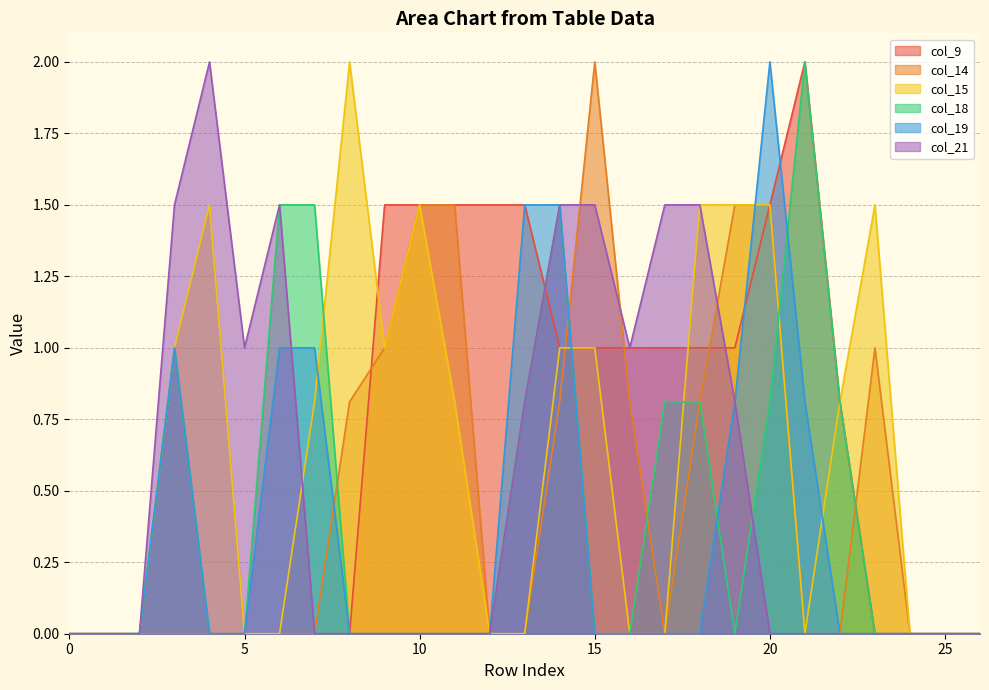

Does the chart display data point markers on the line(s)?

No